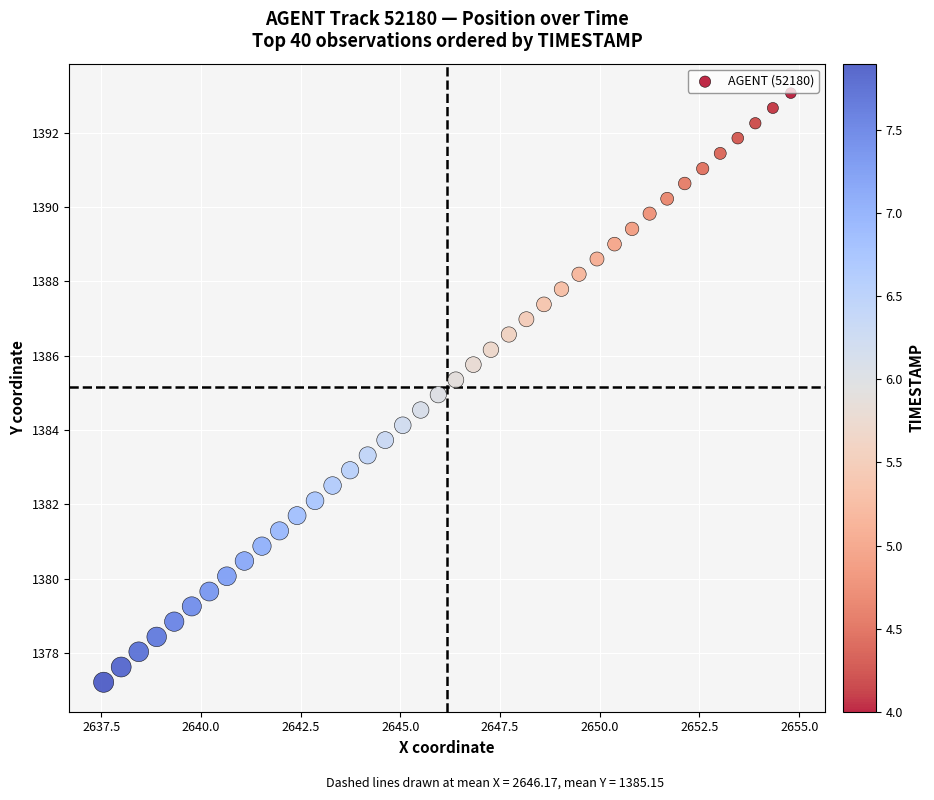

What is the range of X values (max minus min)?

17.2